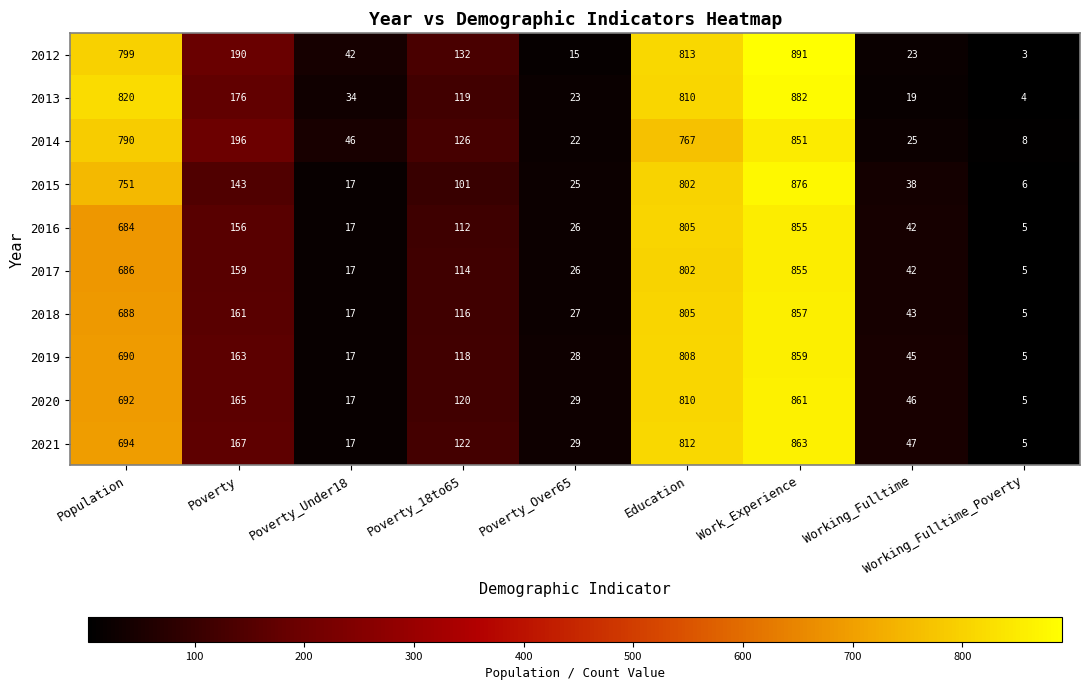

Which series changed the most between Poverty_18to65 and Work_Experience?

2015